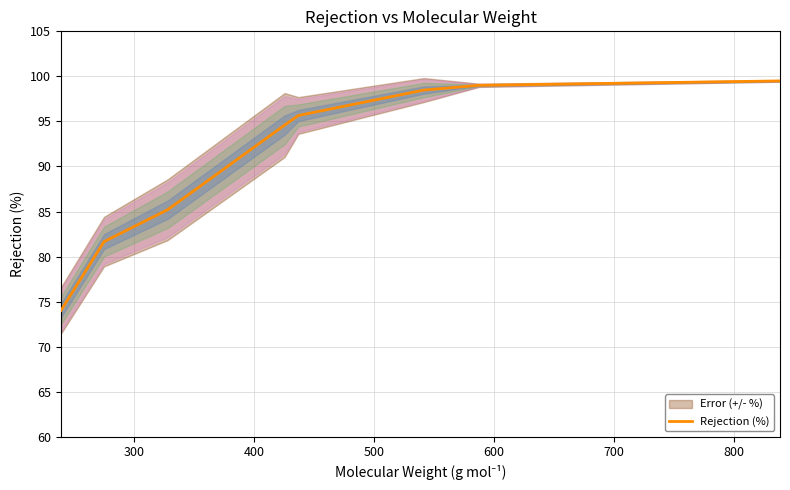

What is the minimum value for Rejection (%)?

74.0